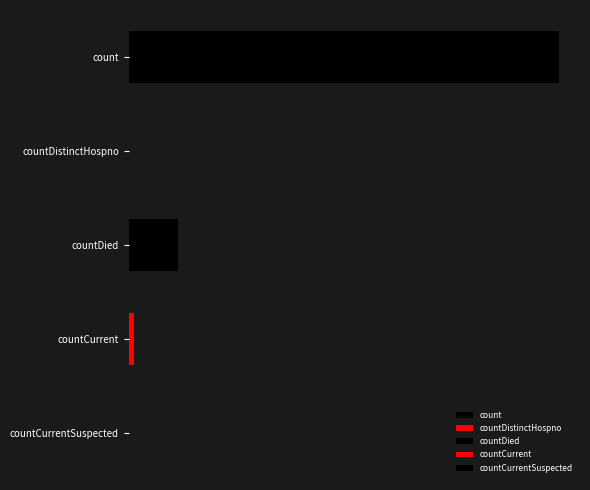

Reading left to right, what are all the values shown in this chart?

count=115379	countDistinctHospno=0	countDied=13343	countCurrent=1383	countCurrentSuspected=0